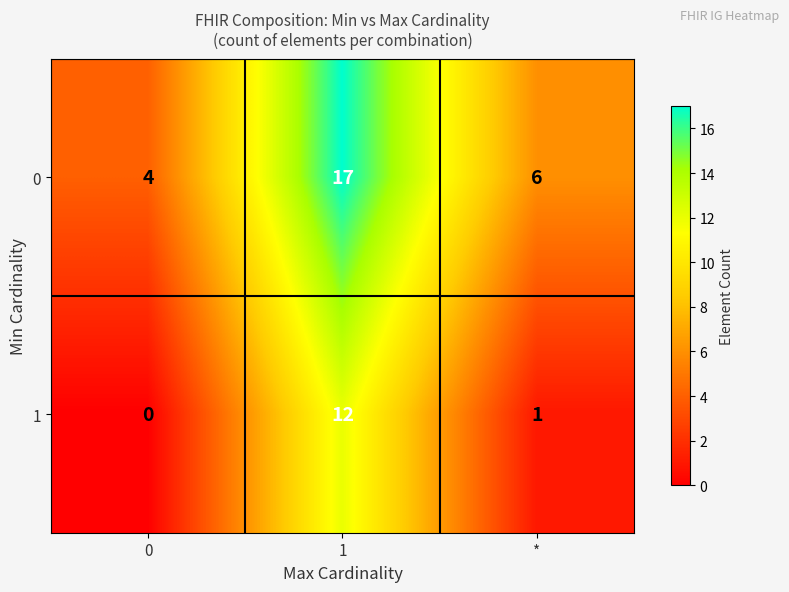

List the series in order of their peak value, lowest first.

1, 0